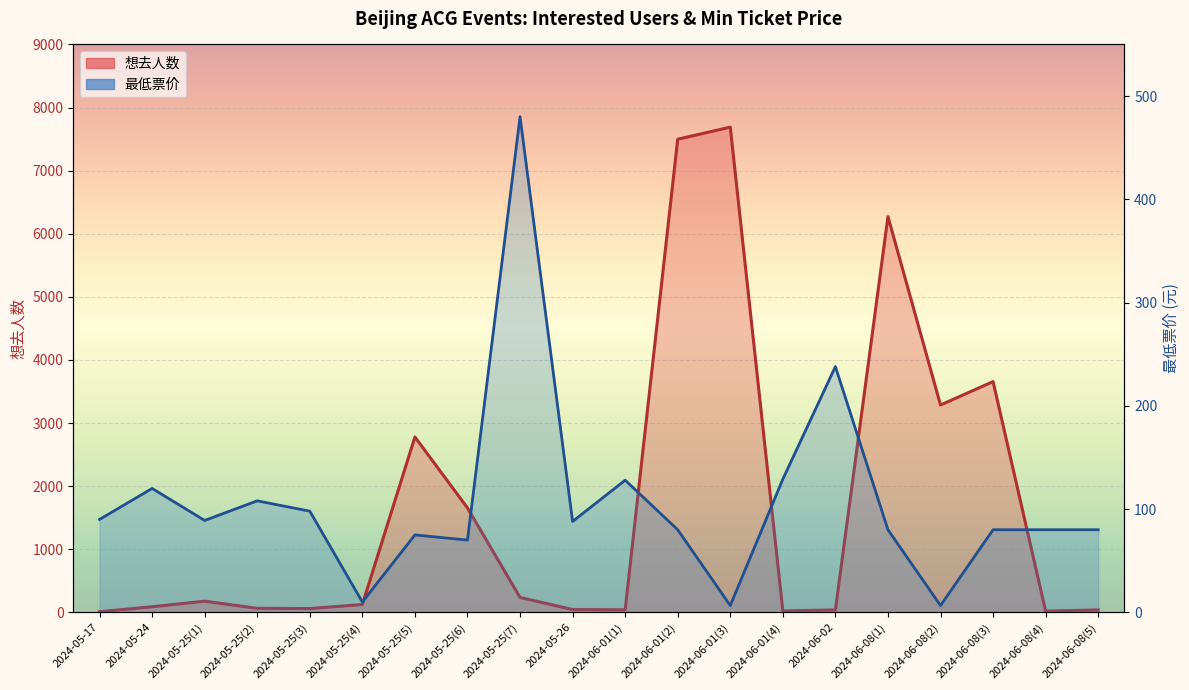

What is the sum of the 最低票价 (line) values at 2024-05-17 and 2024-05-25(1)?

179.0